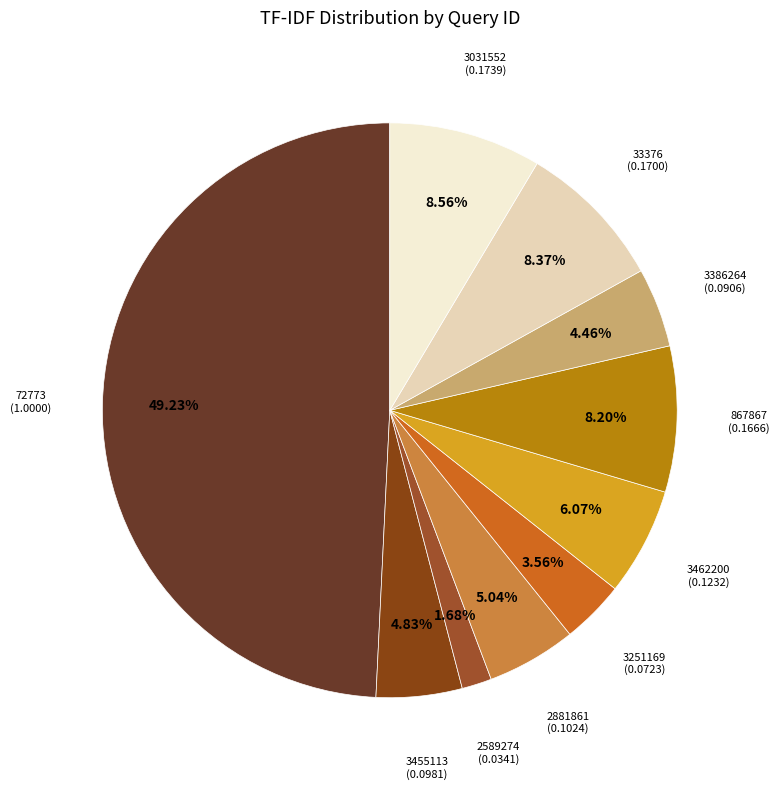

How many segments does this pie chart have?

10